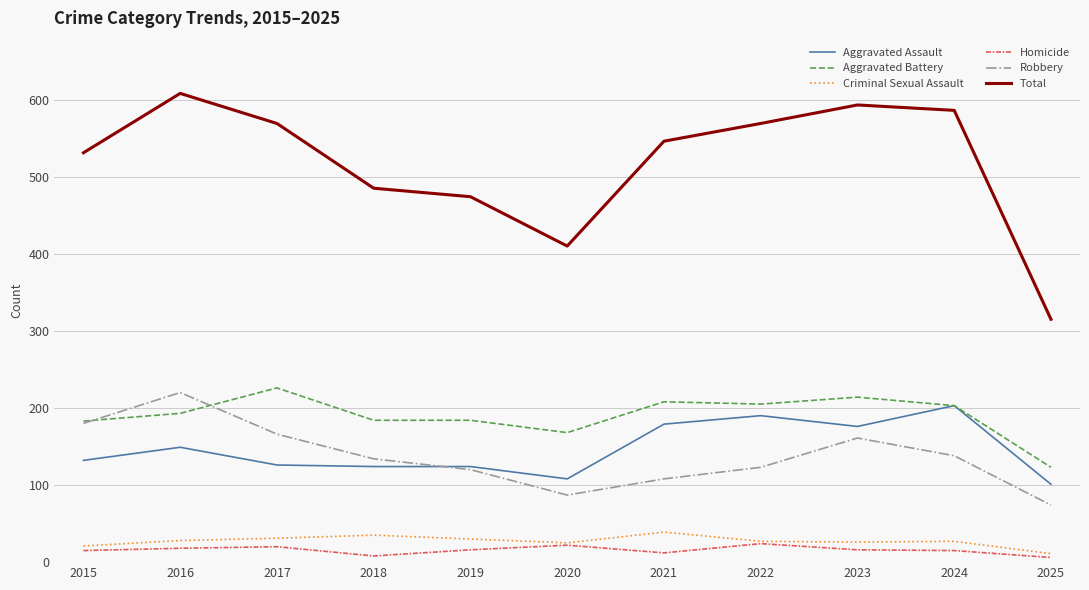

What is the spread (max minus min) of values at 2017?

549